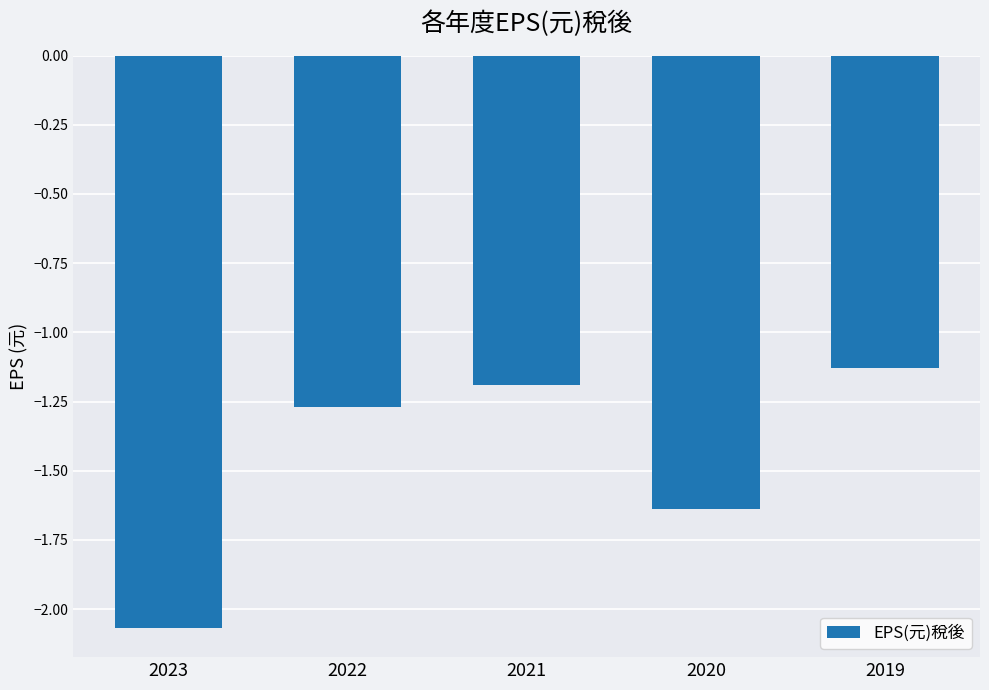

What is the sum of all values?

-7.3